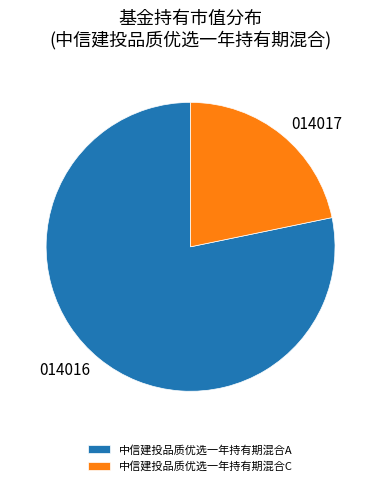

How many slices are in this pie chart?

2